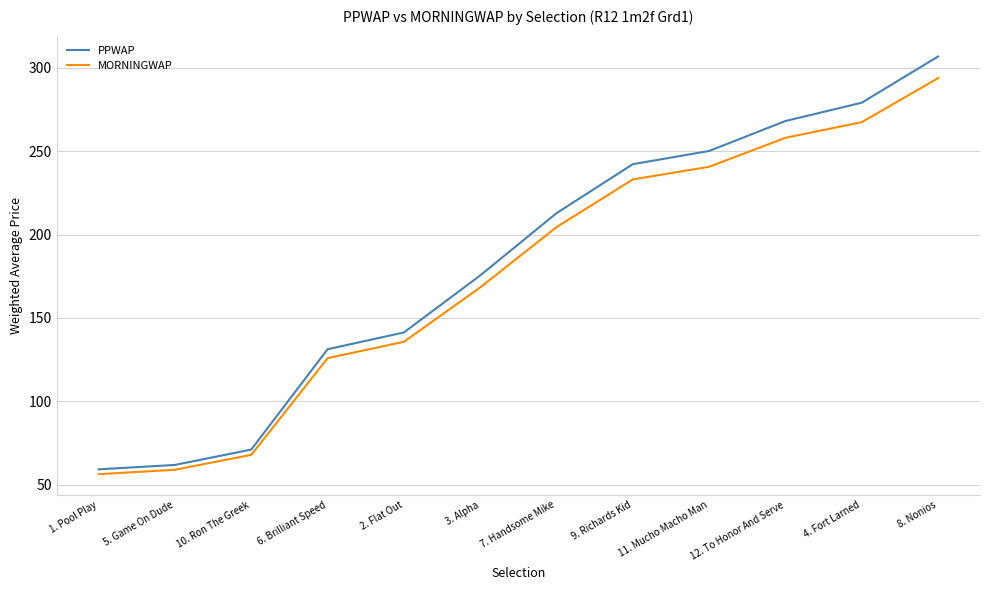

Reading left to right, what are all the values shown in this chart?

PPWAP: 1. Pool Play=59.2	5. Game On Dude=61.8	10. Ron The Greek=71.0	6. Brilliant Speed=131.2	2. Flat Out=141.3	3. Alpha=175.5	7. Handsome Mike=212.9	9. Richards Kid=242.3	11. Mucho Macho Man=250.2	12. To Honor And Serve=268.2	4. Fort Larned=279.1	8. Nonios=306.9
MORNINGWAP: 1. Pool Play=56.3	5. Game On Dude=58.9	10. Ron The Greek=67.9	6. Brilliant Speed=125.9	2. Flat Out=135.7	3. Alpha=168.4	7. Handsome Mike=204.5	9. Richards Kid=233.1	11. Mucho Macho Man=240.7	12. To Honor And Serve=258.1	4. Fort Larned=267.5	8. Nonios=293.9